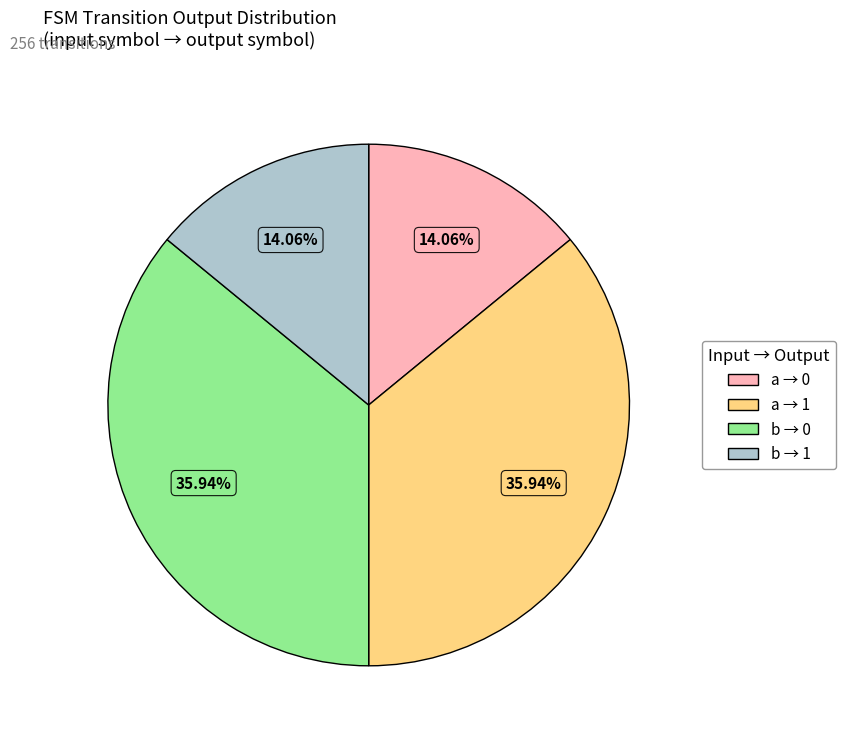

Does any single category account for the majority?

No